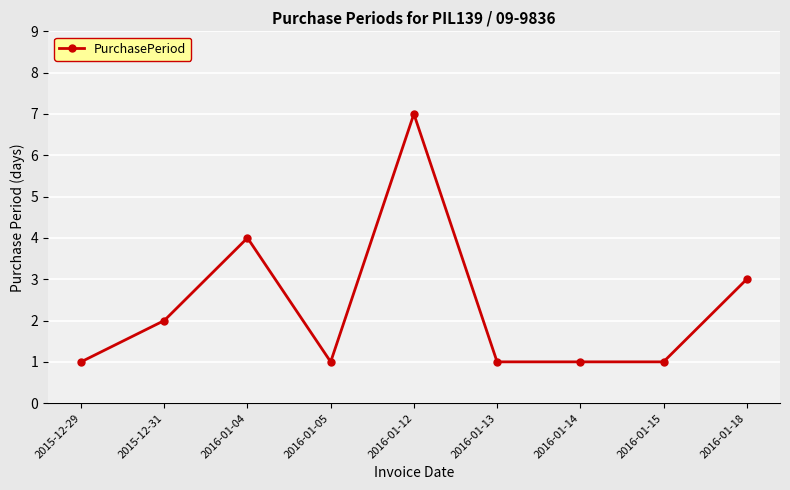

Which label corresponds to the largest value in the chart?

2016-01-12